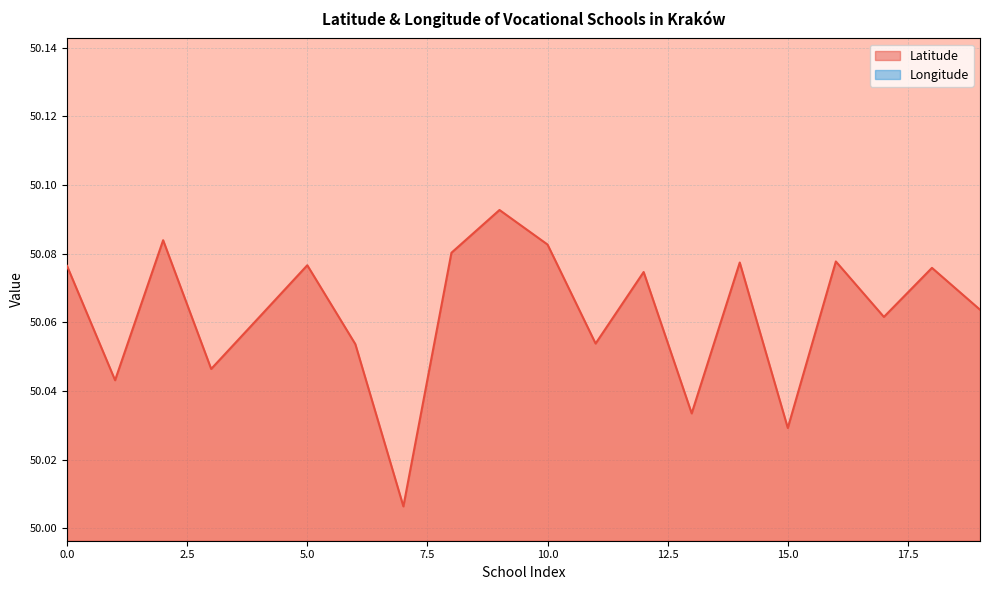

What is the total value across all series at 15?

70.0